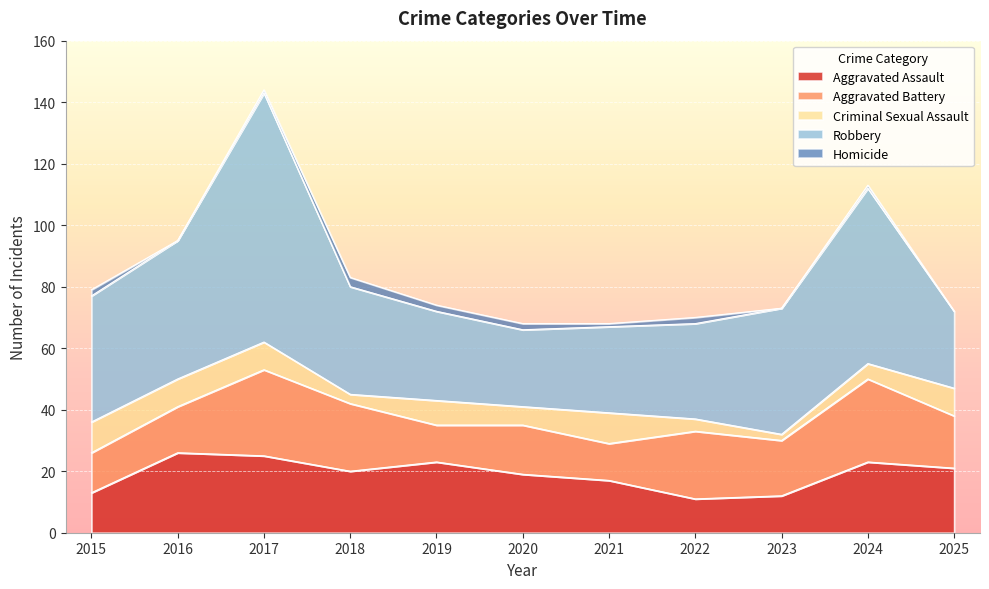

True or false: Aggravated Battery has a value of 16 at 2020.

True